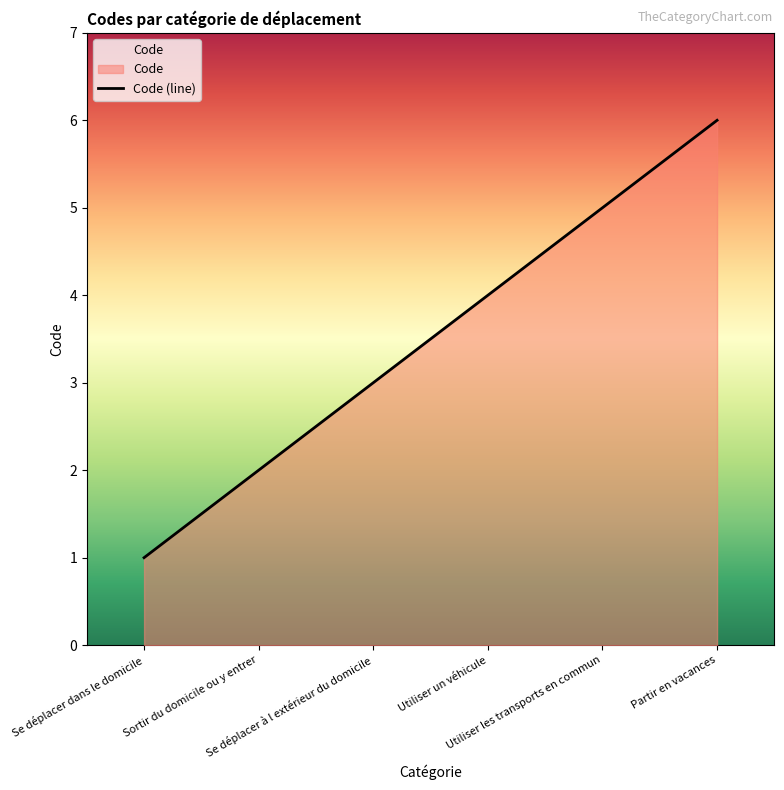

Reading left to right, transcribe all the data shown in this chart.

1	2	3	4	5	6